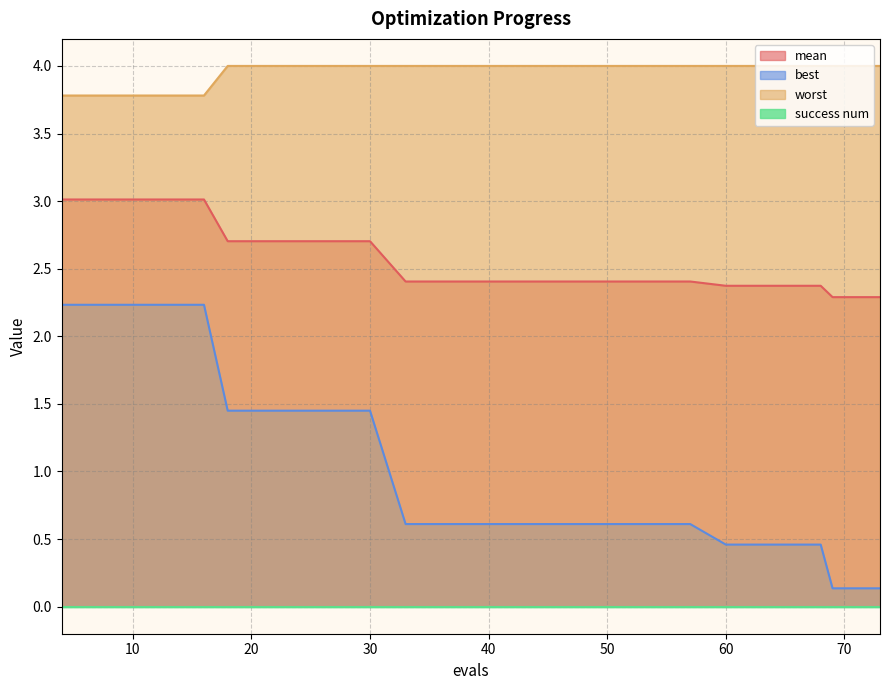

Is it true that mean equals 1.3 at 33?

False